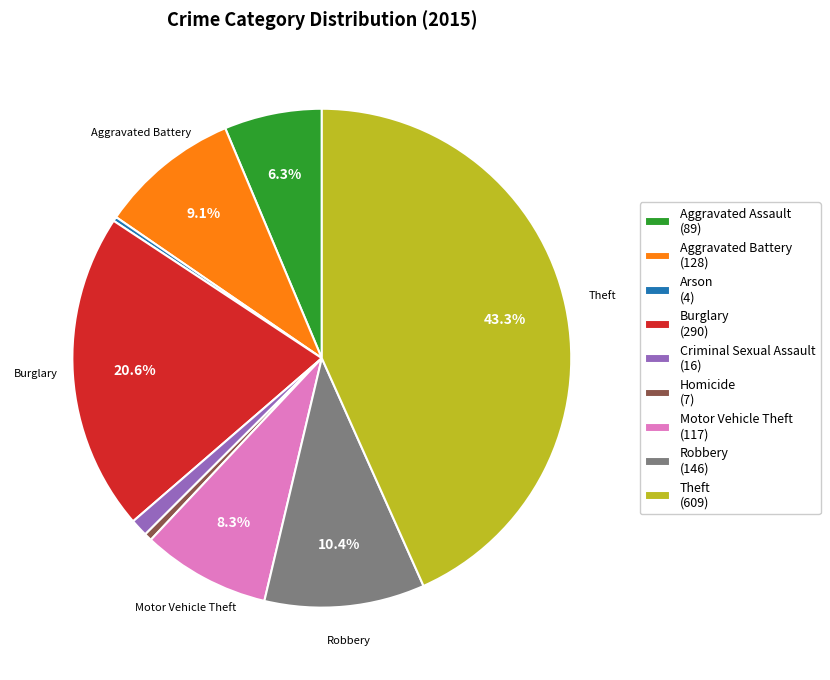

Is there any slice that represents more than half of the pie?

No